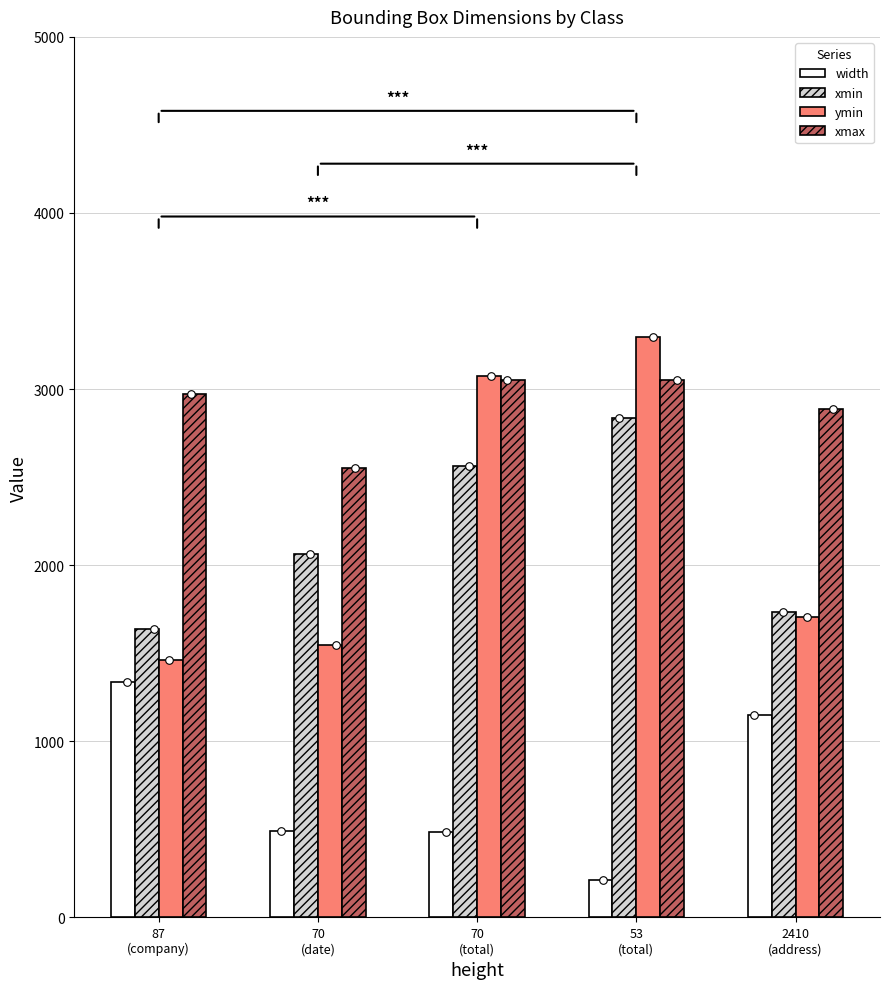

Which series has the largest total across all categories?

xmax